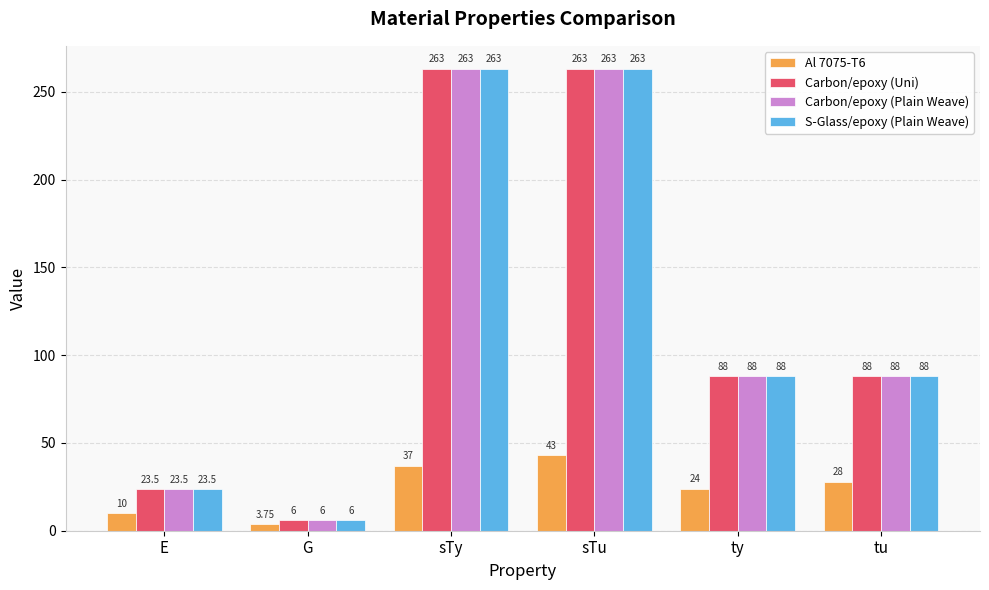

At which label does Al 7075-T6 reach its minimum?

G